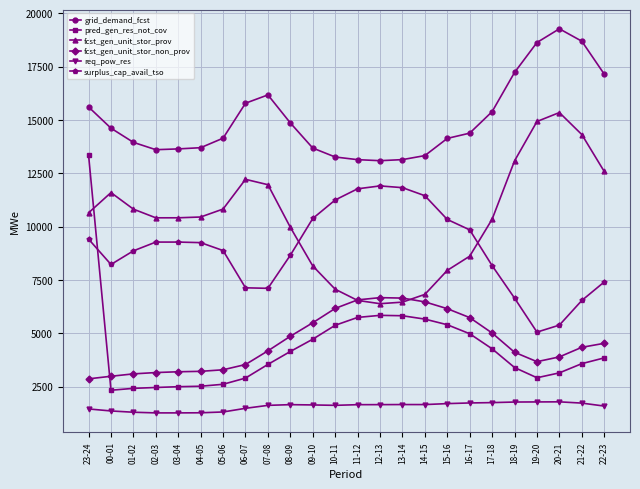

True or false: surplus_cap_avail_tso and grid_demand_fcst intersect in this chart.

False